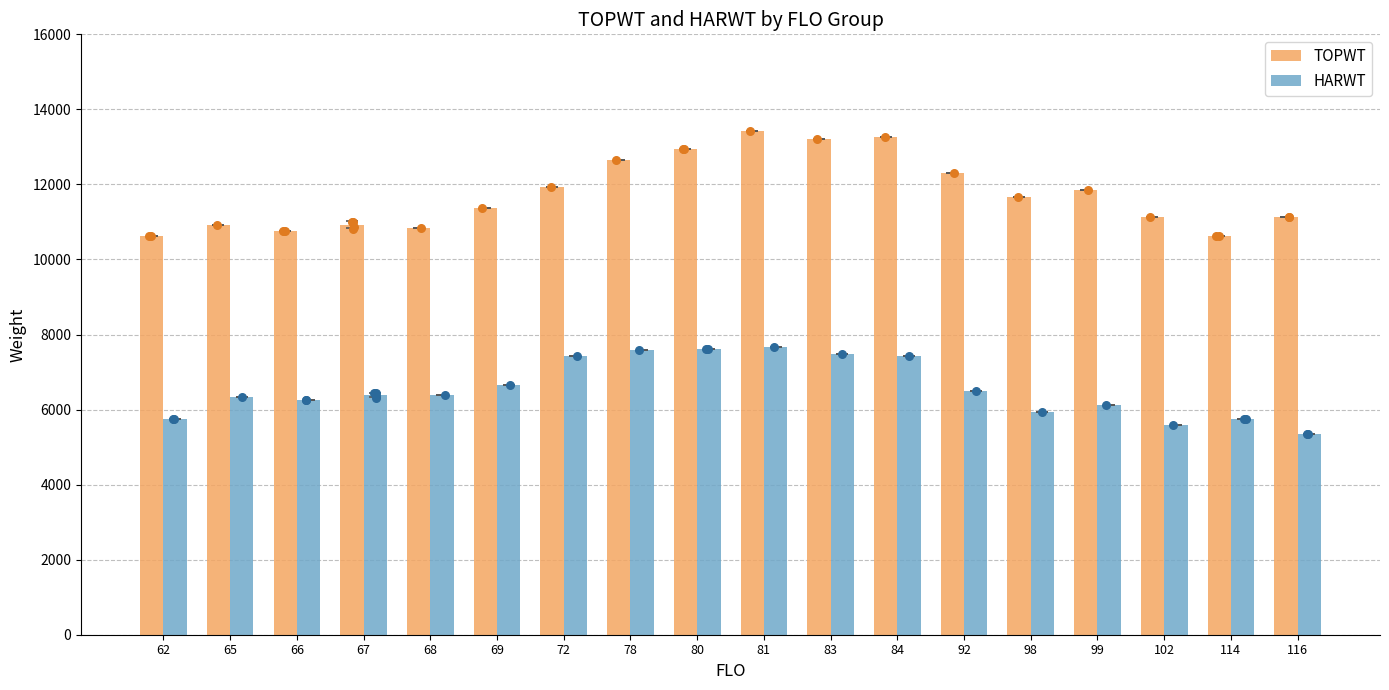

Which series has the largest Y range (max minus min)?

TOPWT